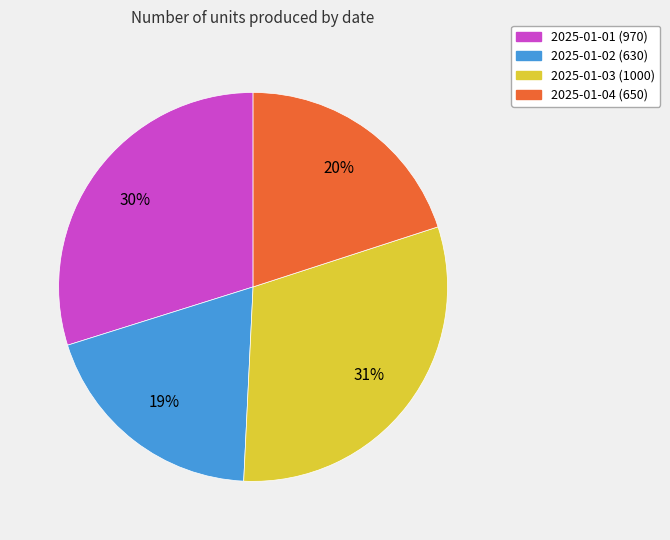

To the nearest percent, what is the difference between the 2025-01-04 and 2025-01-03 slice percentages?

11%